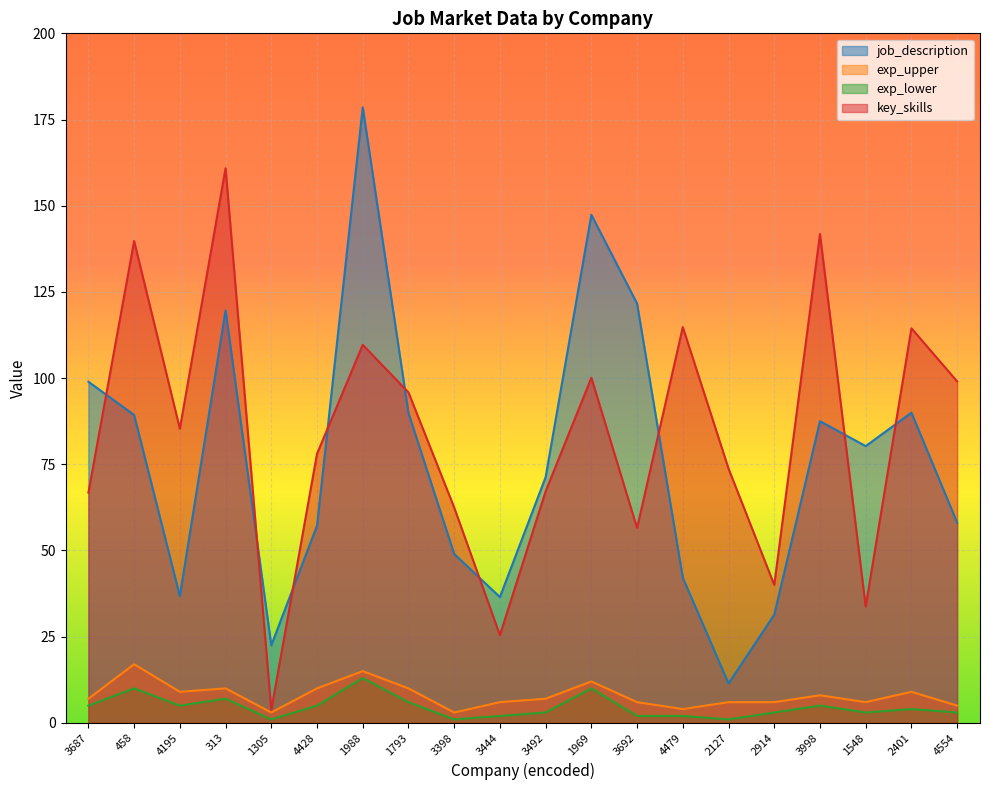

True or false: exp_upper and key_skills intersect in this chart.

False